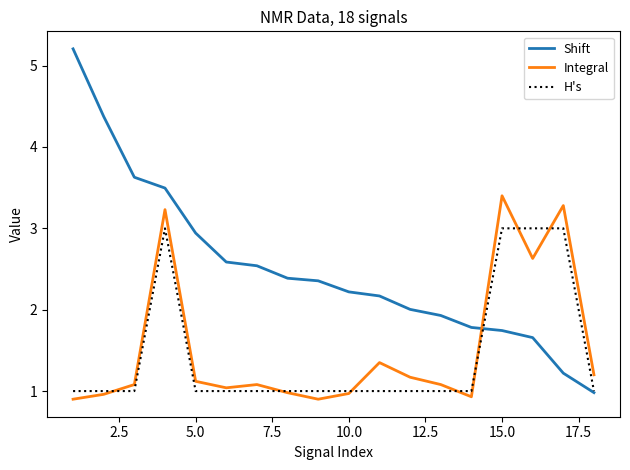

What is the lowest value of the H's series?

1.0